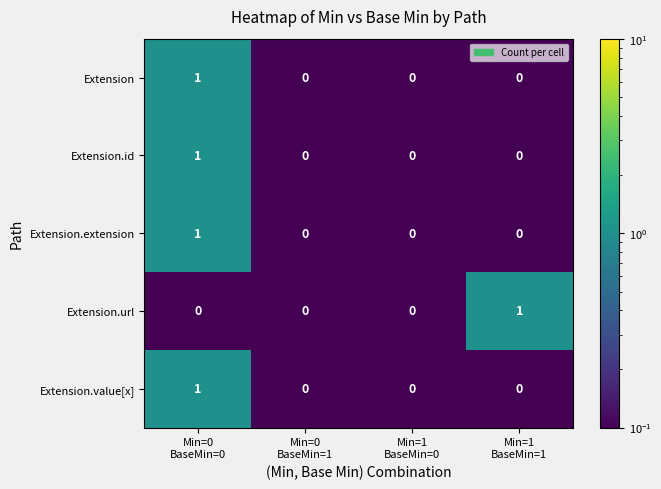

Reading left to right, what are all the values shown in this chart?

Extension: 1	0	0	0
Extension.id: 1	0	0	0
Extension.extension: 1	0	0	0
Extension.url: 0	0	0	1
Extension.value[x]: 1	0	0	0